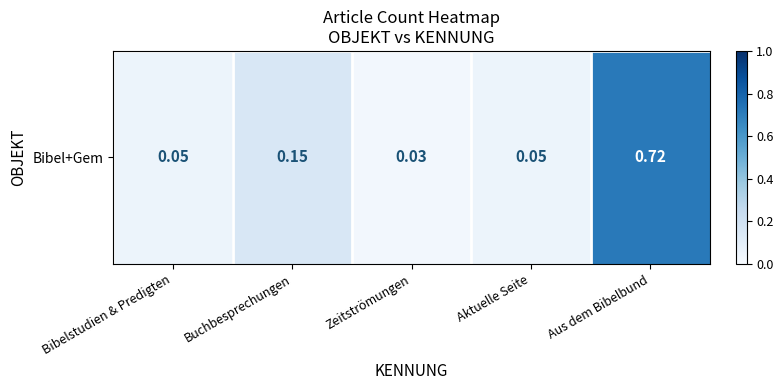

The chart shows a value of 0.1 at Bibelstudien & Predigten. True or false?

True